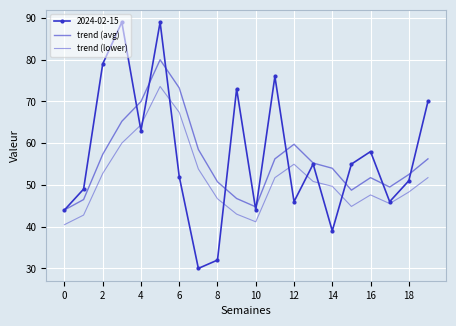

Is this an area chart (filled region under the line)?

No